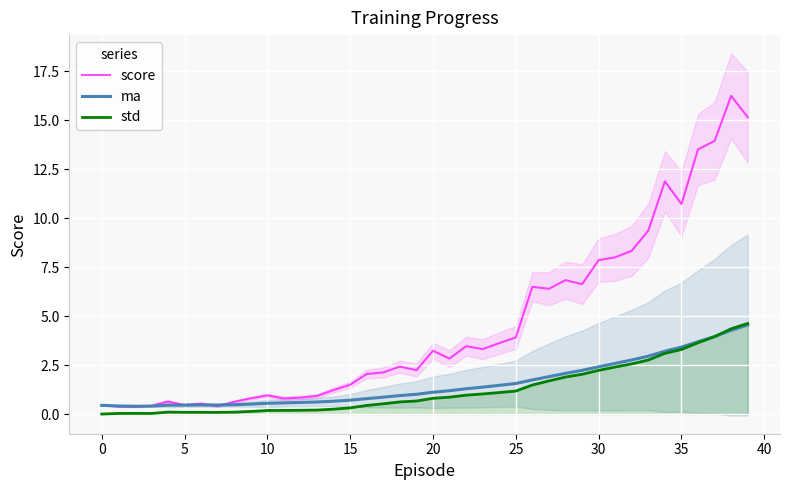

What is the spread (max minus min) of values at 26?

5.0